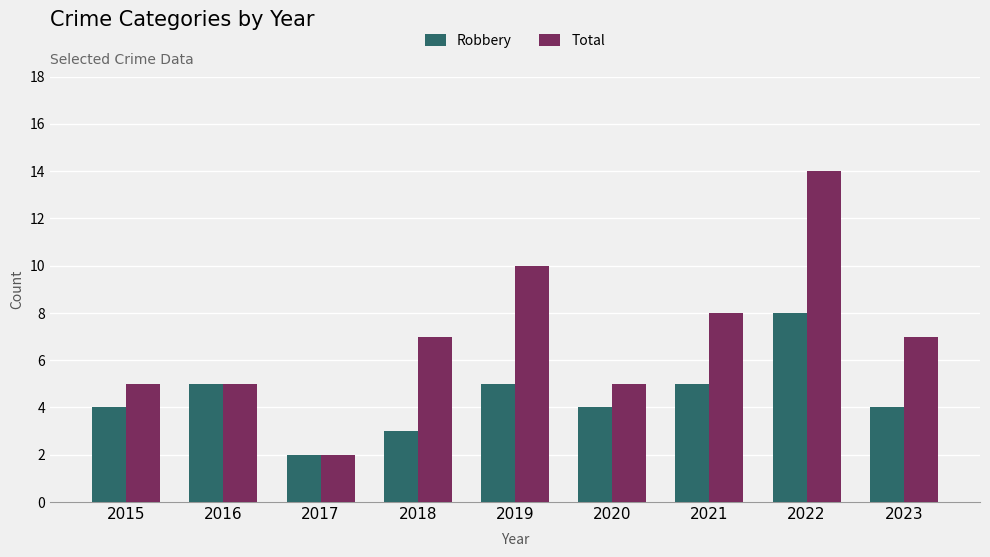

Which series has the largest range (max minus min)?

Total